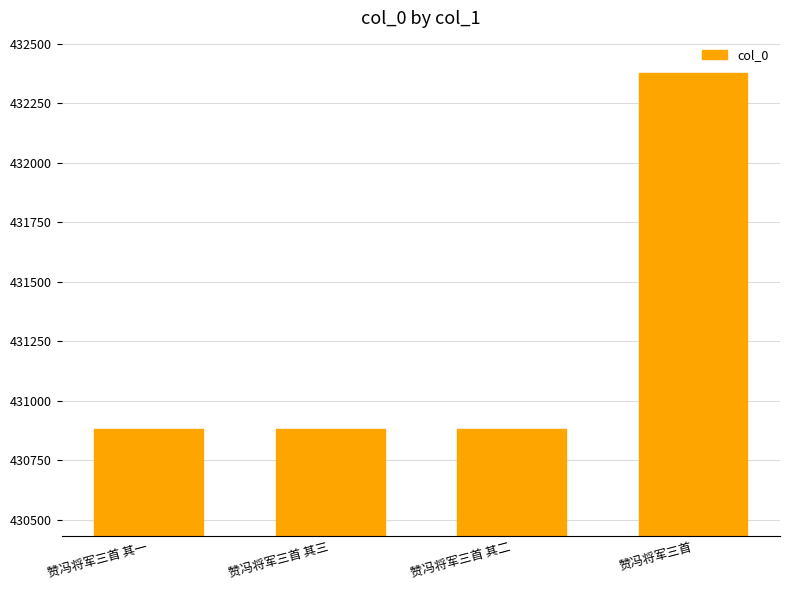

How many series are shown in this chart?

1